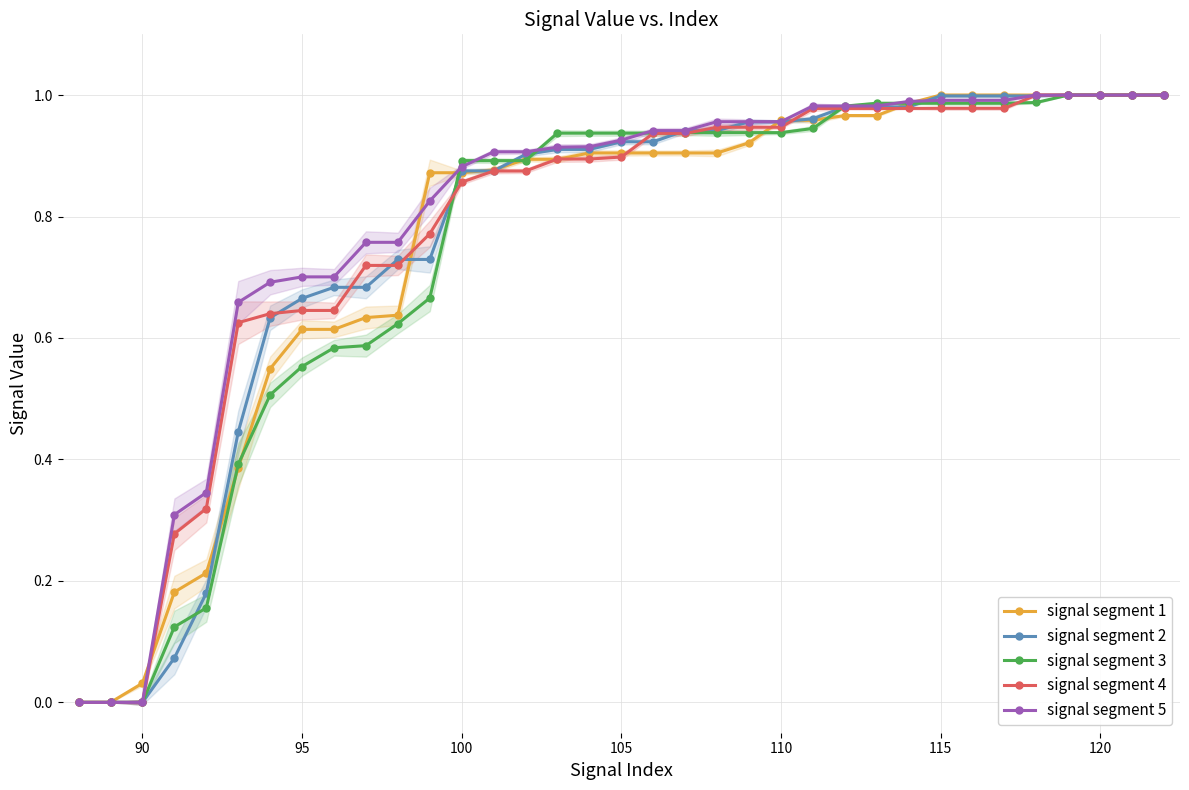

Which series has the largest range (max minus min)?

signal segment 1